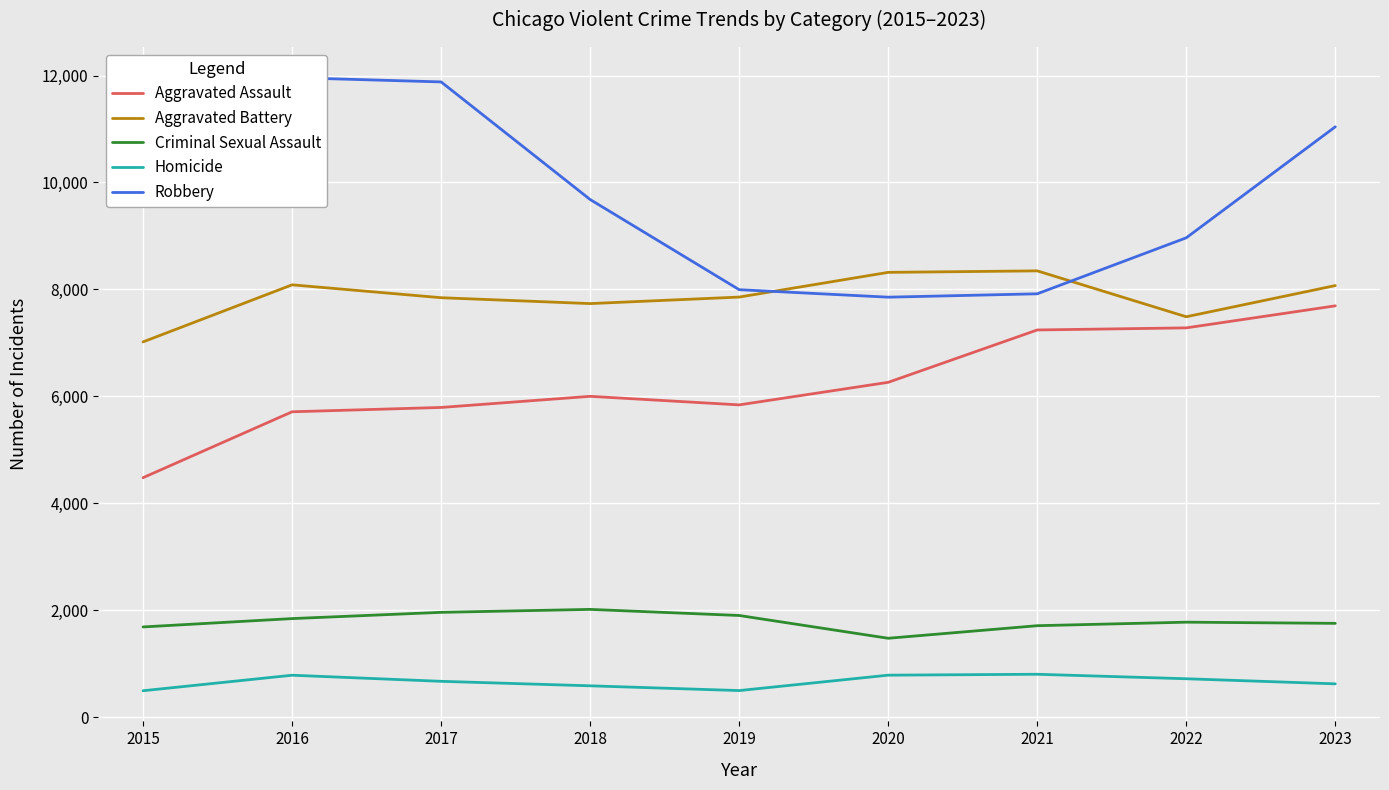

What is the difference between the maximum and minimum values in the Robbery series?

4105